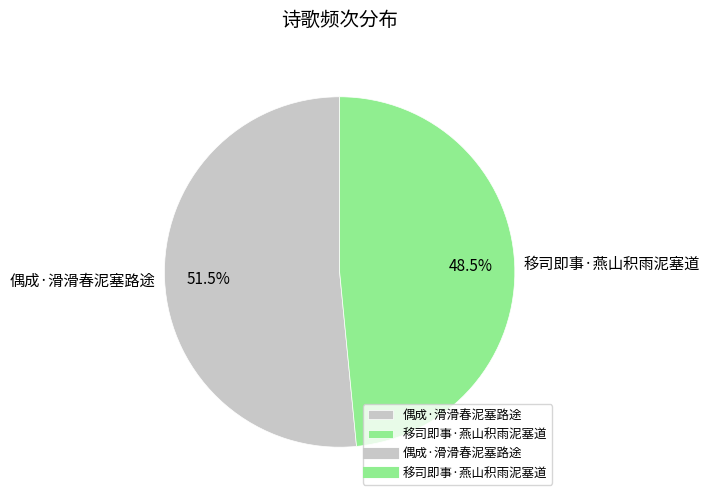

Rank the categories by value from lowest to highest.

移司即事·燕山积雨泥塞道, 偶成·滑滑春泥塞路途